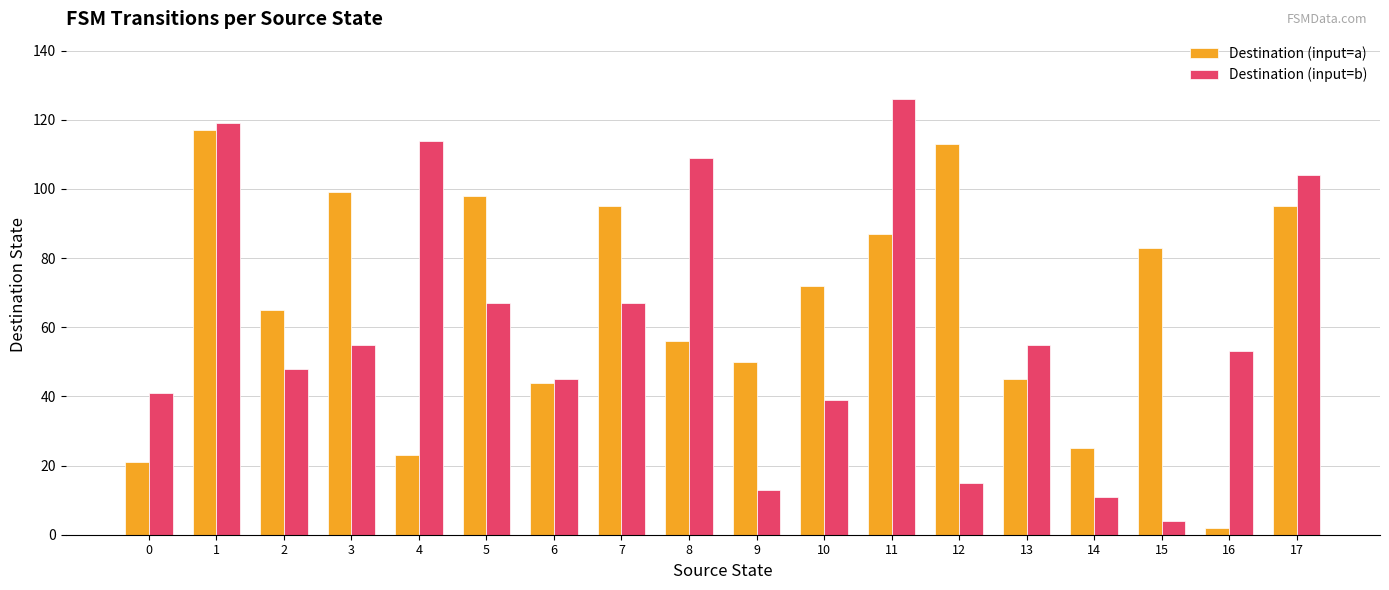

At which label does Destination (input=a) reach its minimum?

16